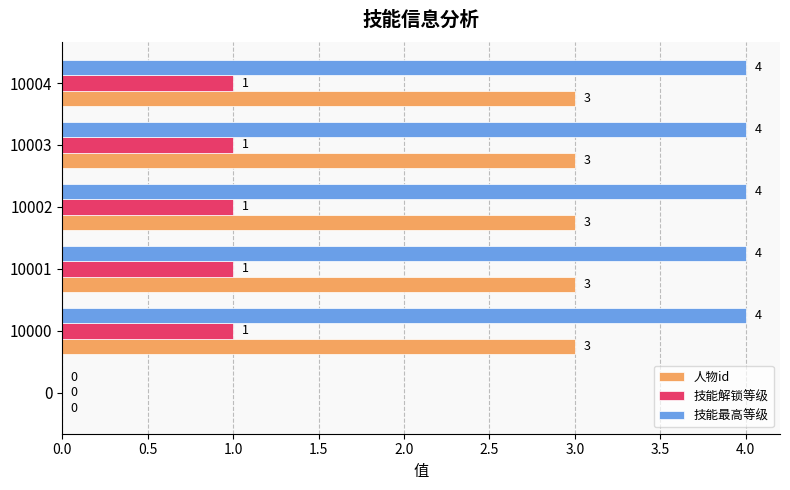

What value does the 技能最高等级 series have at 10003?

4